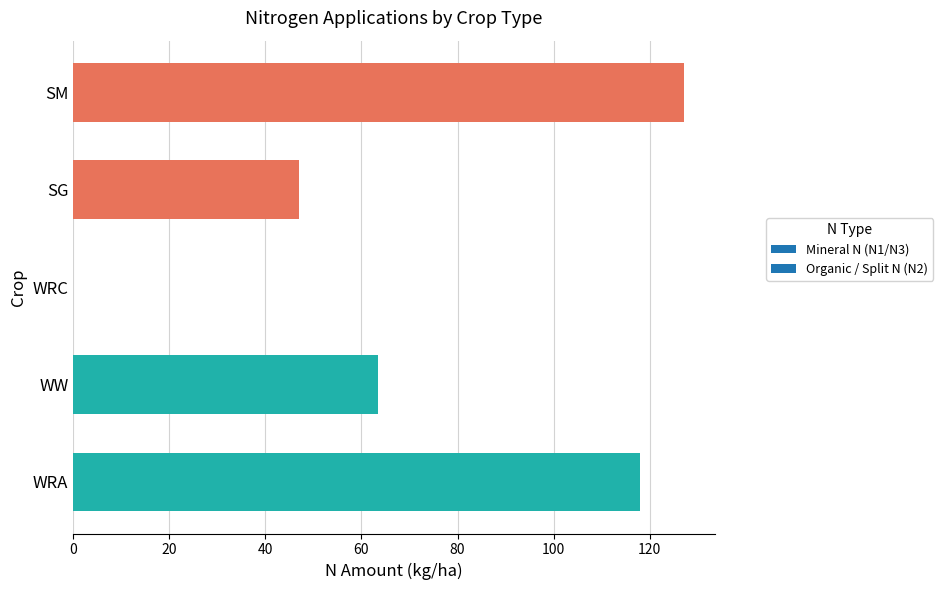

What is the approximate value at SG?

47.0